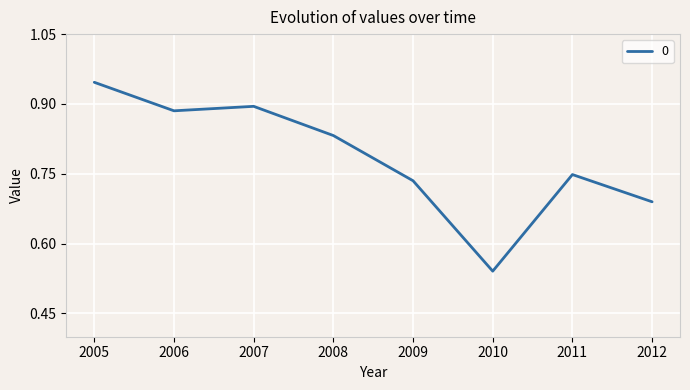

Which category has the lowest value across all series?

2010